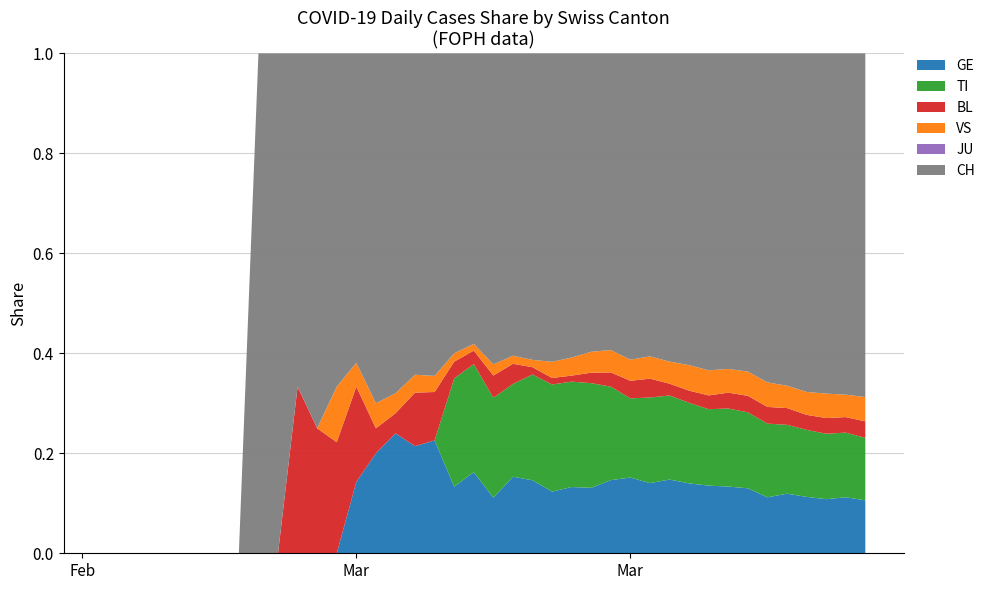

Reading right to left, transcribe all the data shown in this chart.

GE: 61	65	62	64	64	57	59	59	54	52	50	41	43	36	25	22	19	20	19	10	12	8	7	6	6	4	3	0	0	0	0	0	0	0	0	0	0	0	0	0
TI: 72	75	75	76	74	75	69	69	61	60	57	50	45	46	40	35	33	29	23	18	16	13	0	0	0	0	0	0	0	0	0	0	0	0	0	0	0	0	0	0
BL: 19	18	18	17	18	17	15	14	11	9	8	11	10	7	4	2	2	2	5	4	2	2	3	3	1	1	4	2	2	2	0	0	0	0	0	0	0	0	0	0
VS: 28	26	28	26	24	25	22	21	20	19	15	13	12	11	8	6	5	2	2	2	1	1	1	1	1	1	1	1	0	0	0	0	0	0	0	0	0	0	0	0
JU: 0	0	0	0	0	0	0	0	0	0	0	0	0	0	0	0	0	0	0	0	0	0	0	0	0	0	0	0	0	0	0	0	0	0	0	0	0	0	0	0
CH: 396	396	390	384	357	335	289	279	253	232	209	177	174	146	114	101	95	84	75	56	43	36	20	18	17	14	13	6	6	4	1	1	0	0	0	0	0	0	0	0